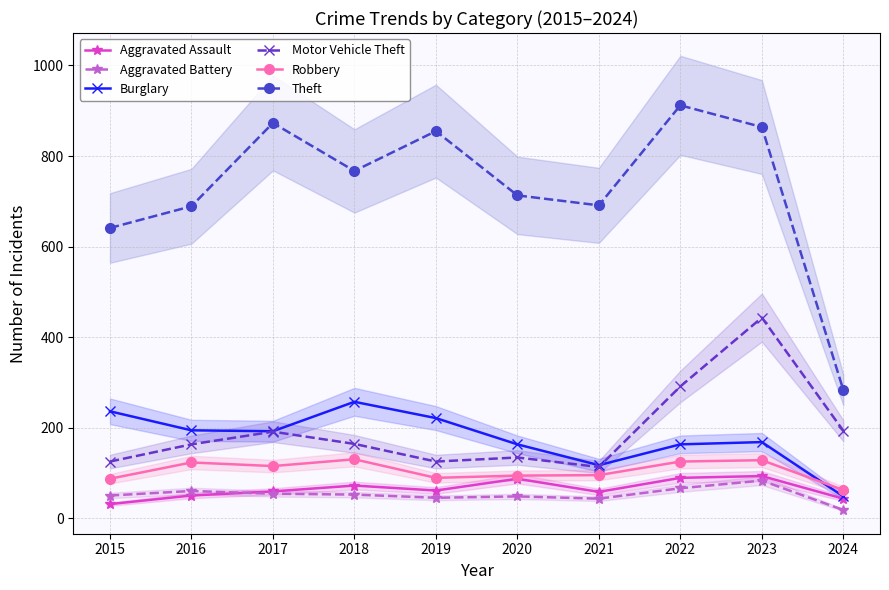

What is the lowest value of the Aggravated Battery series?

18